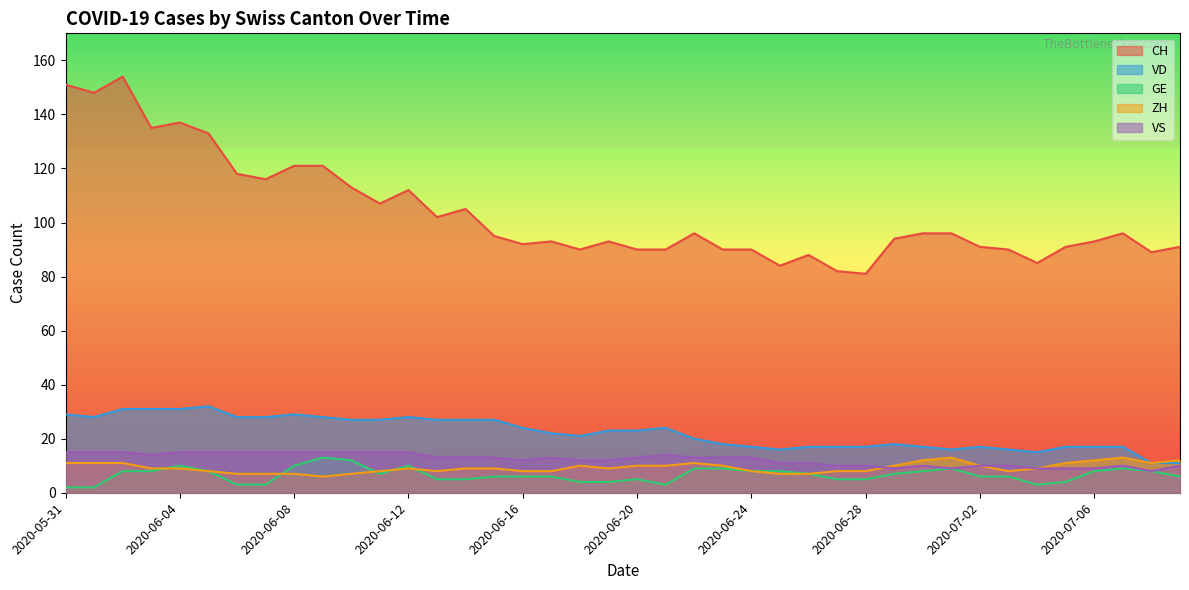

At which category does the chart reach its peak across all series?

2020-06-02